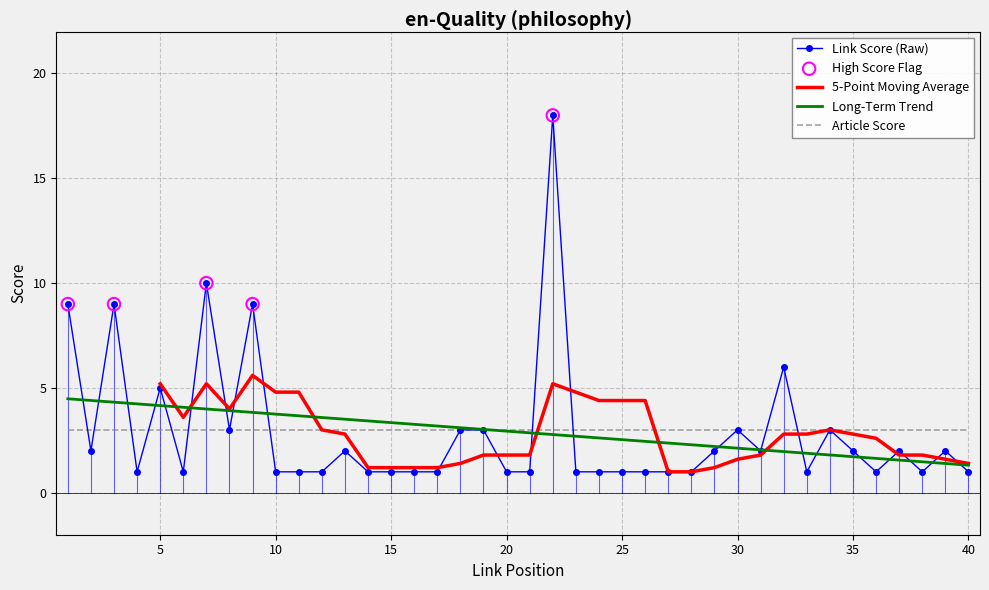

Which series contains the lowest Y value?

Link Score